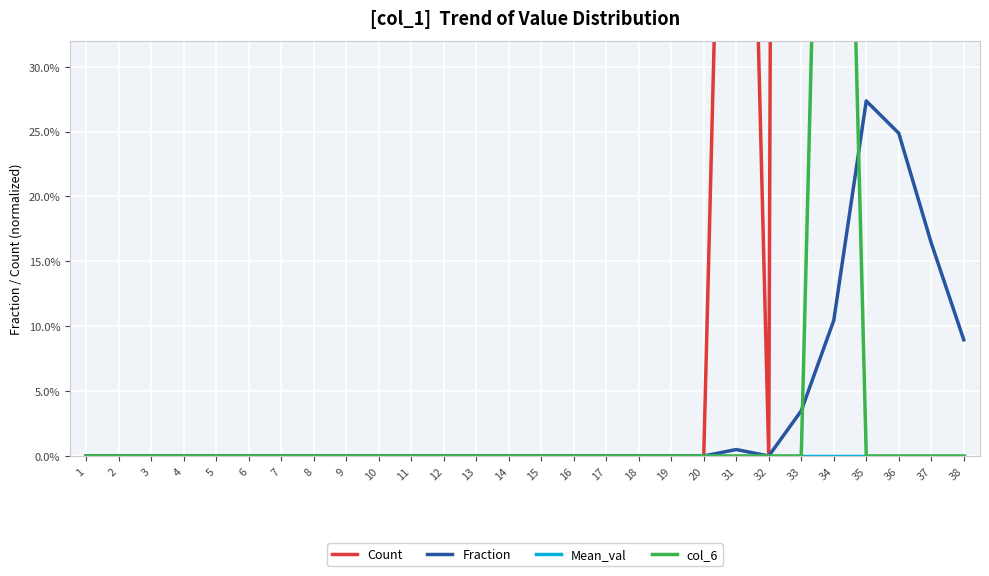

At which label is Count closest to 27?

34